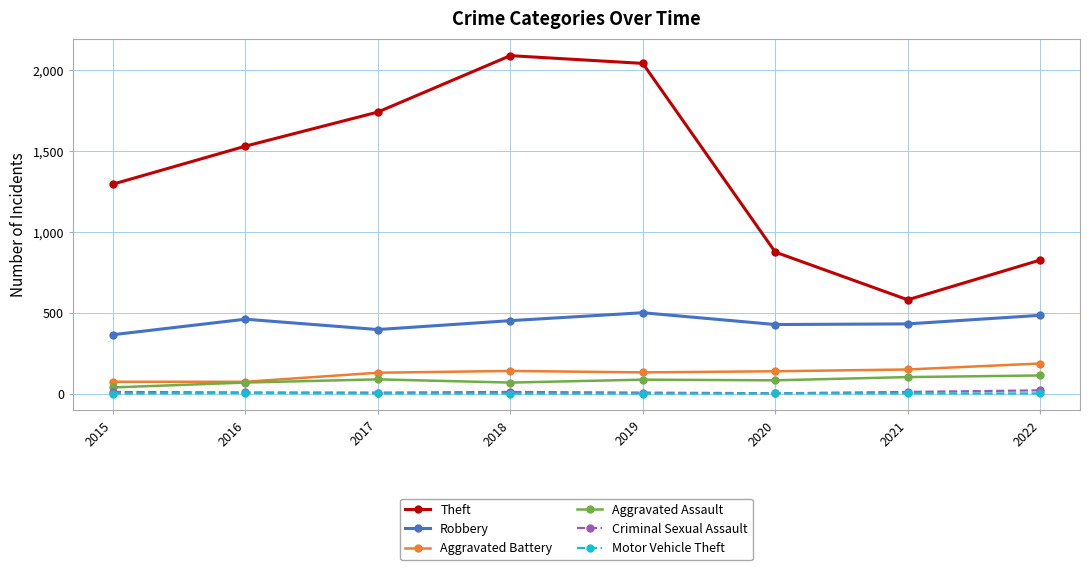

What is the maximum value for Aggravated Assault?

113